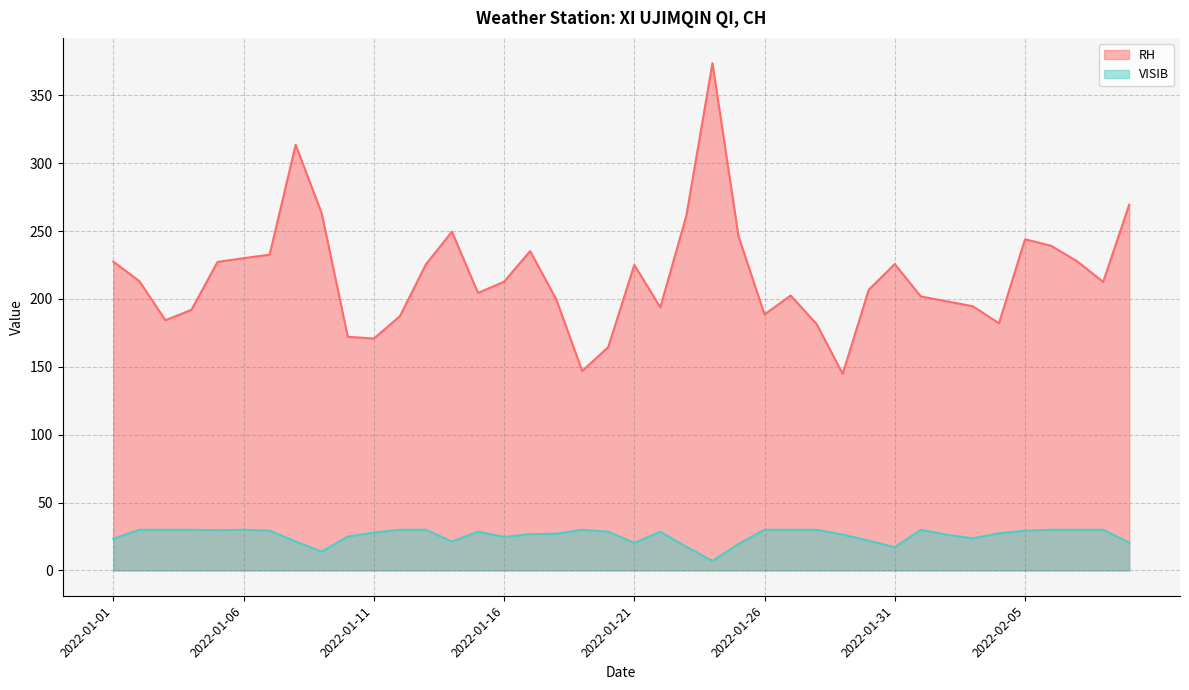

What is the approximate value of VISIB at 2022-01-20?

28.5